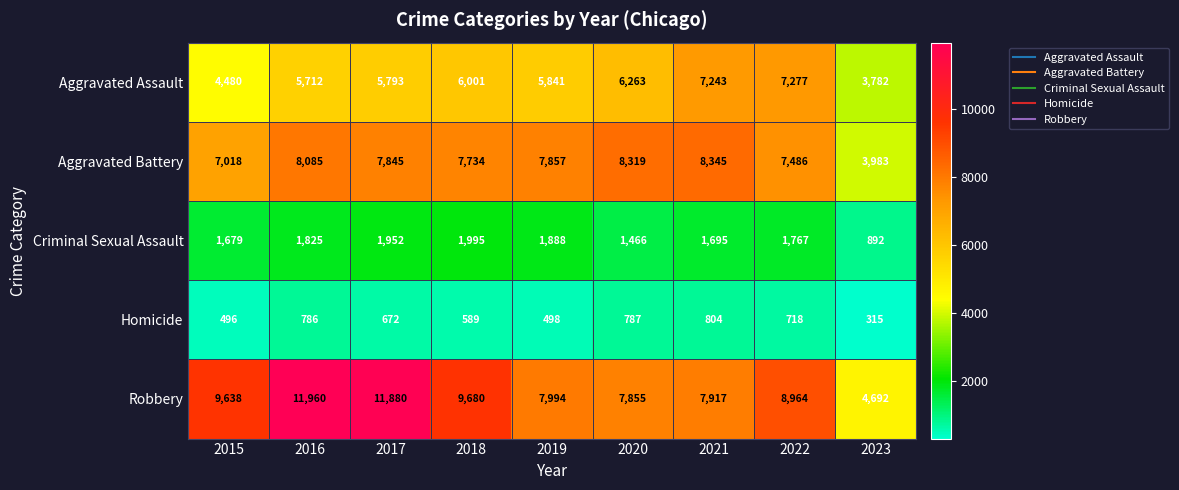

The Robbery series shows 7917 at 2021. True or false?

True